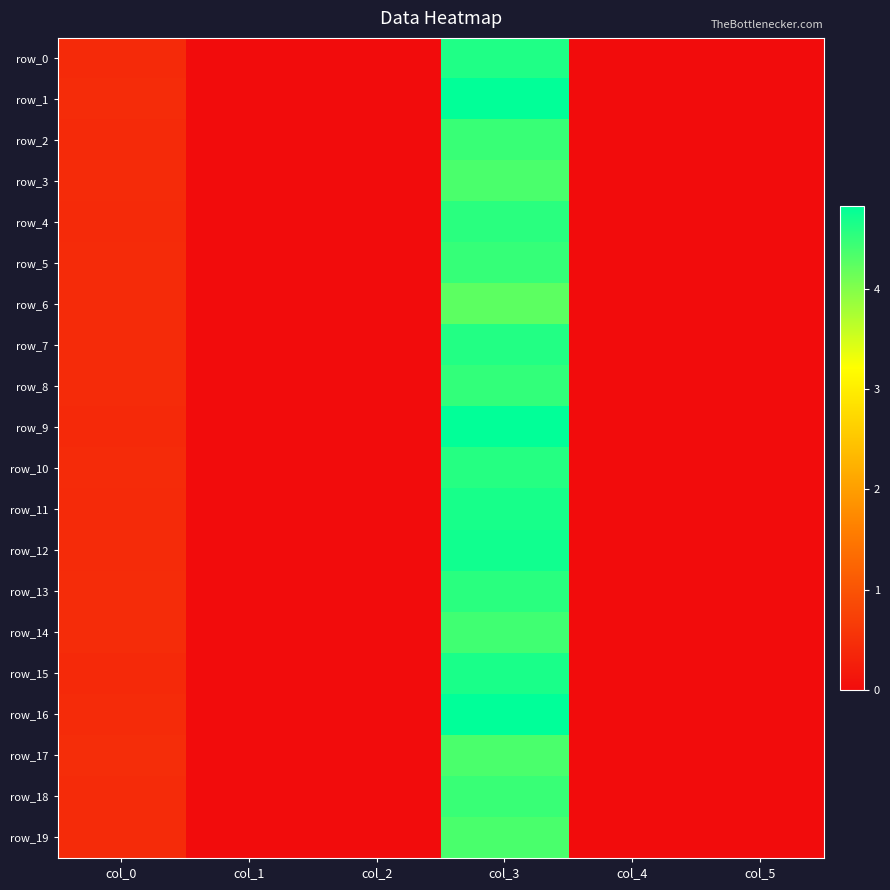

At how many categories does at least one series exceed 1?

1